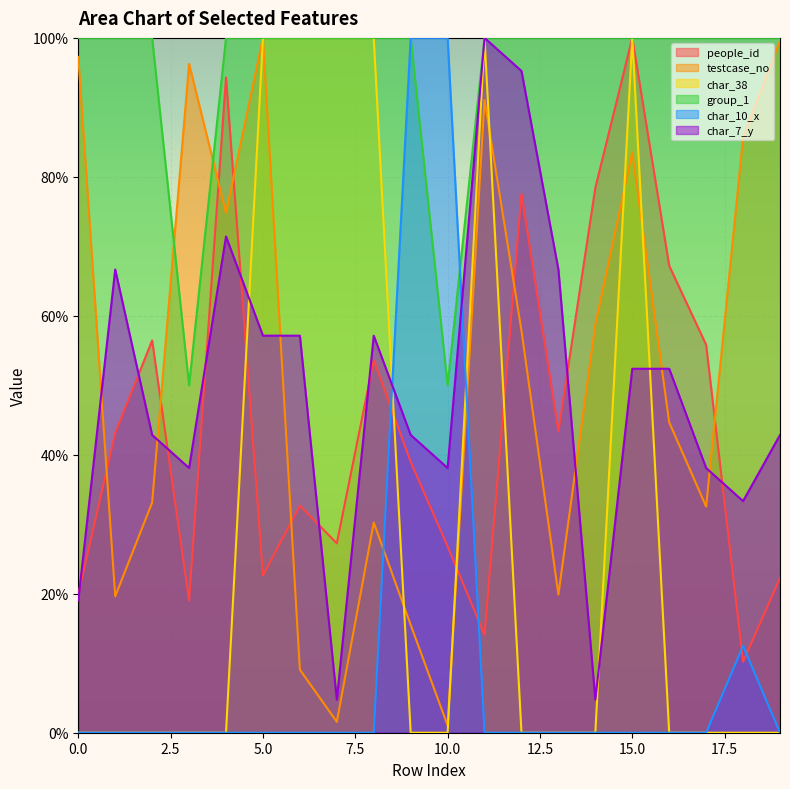

The value of testcase_no at 2 is 0.1. True or false?

False